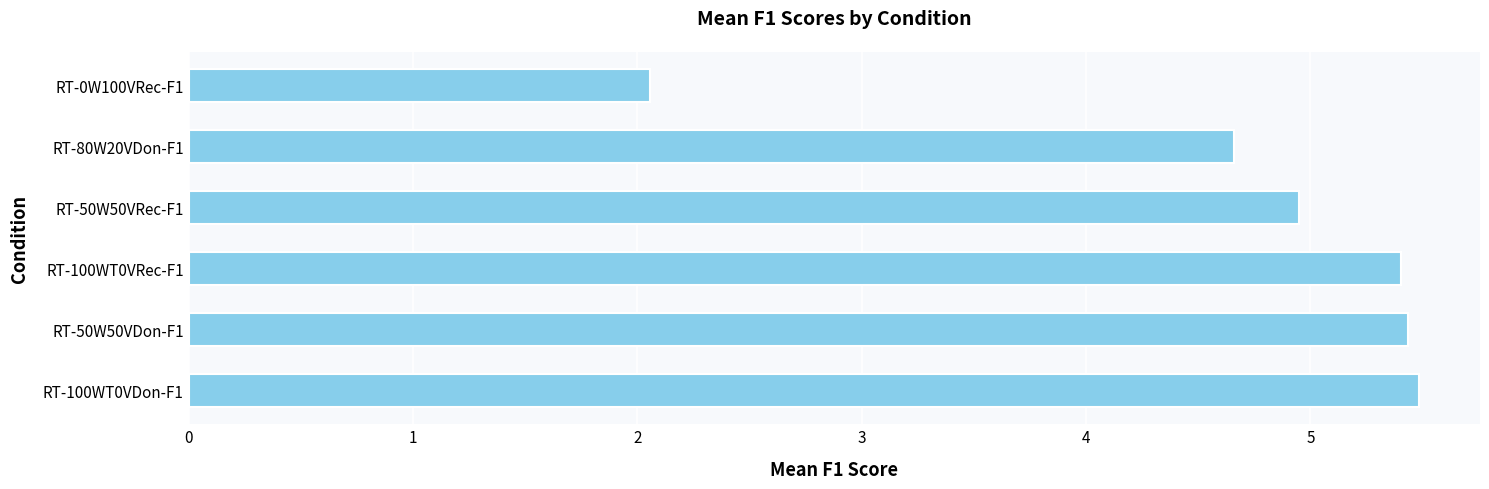

True or false: the data shows 3.3 at RT-50W50VDon-F1.

False